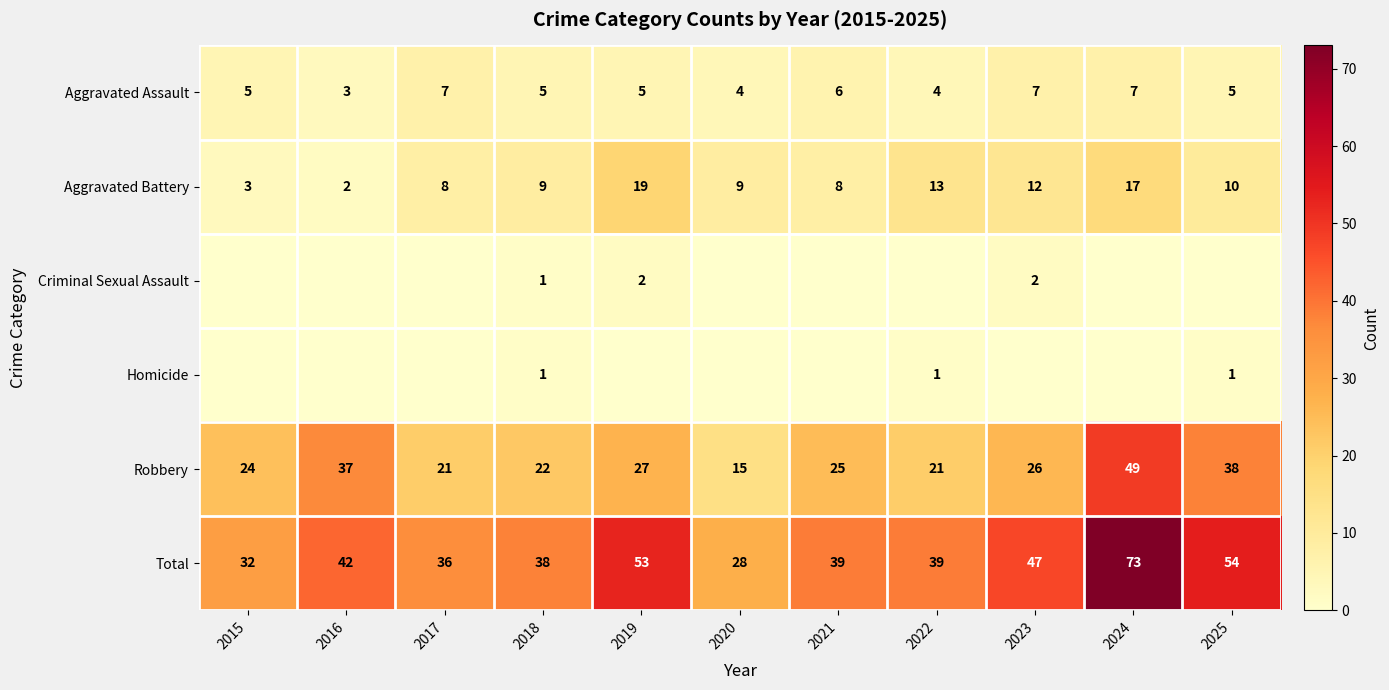

What is the sum of all Robbery values?

305